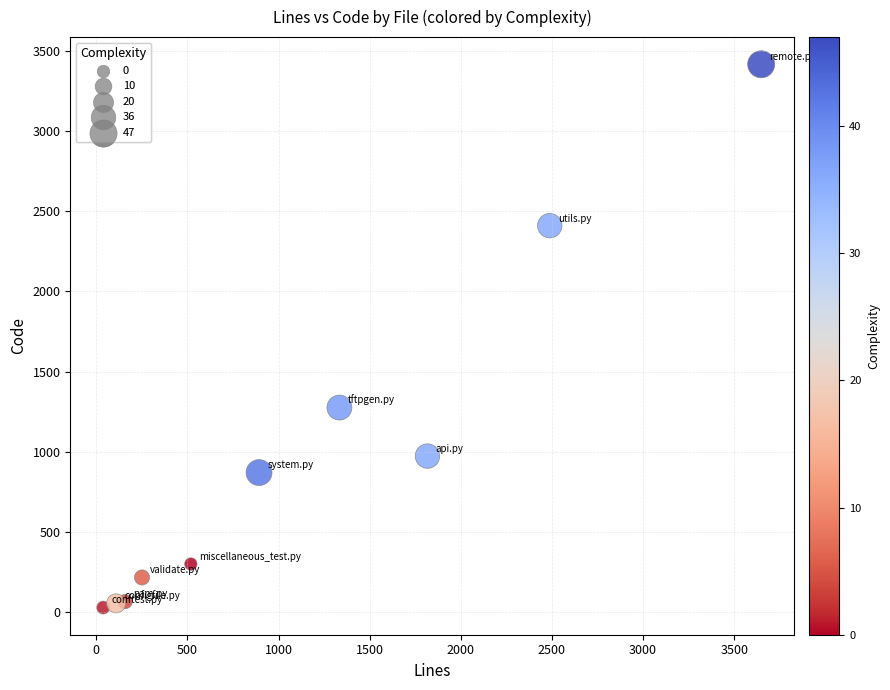

What Y value in the scatter plot is closest to 1722?

1275